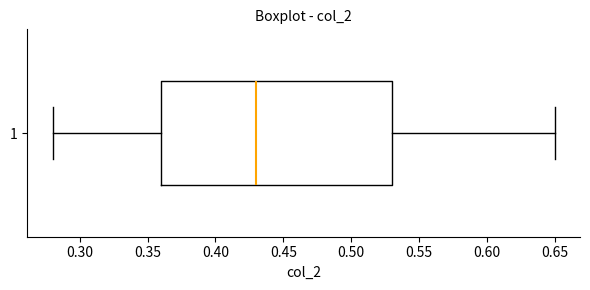

Read this box plot against the x-axis: the position of the median line, the range covered by the box, and the ends of both whiskers. The values are not printed on the chart, so give them approximately, as read against the axis.

median 0.43, box 0.36 to 0.53, whiskers 0.28 to 0.65